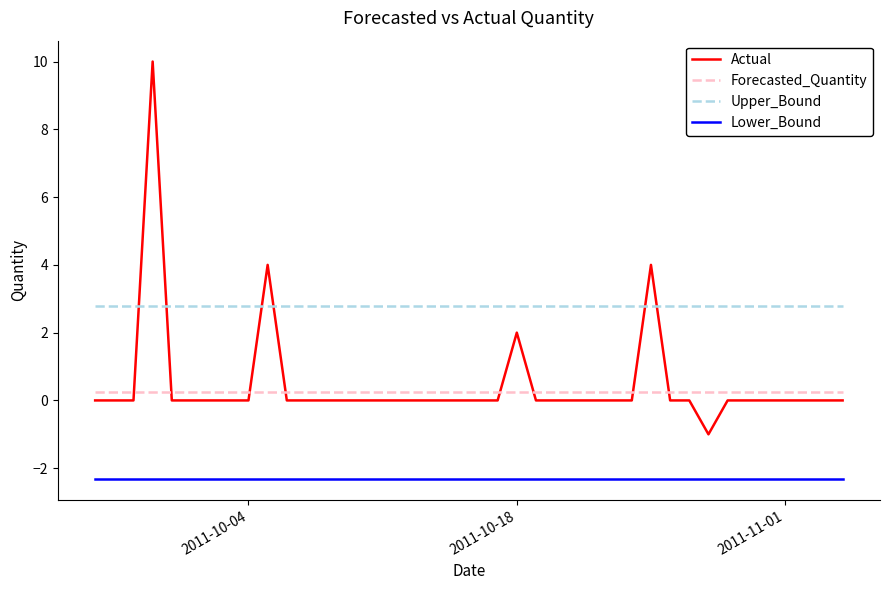

Rank the series by their maximum value, from highest to lowest.

Actual, Upper_Bound, Forecasted_Quantity, Lower_Bound